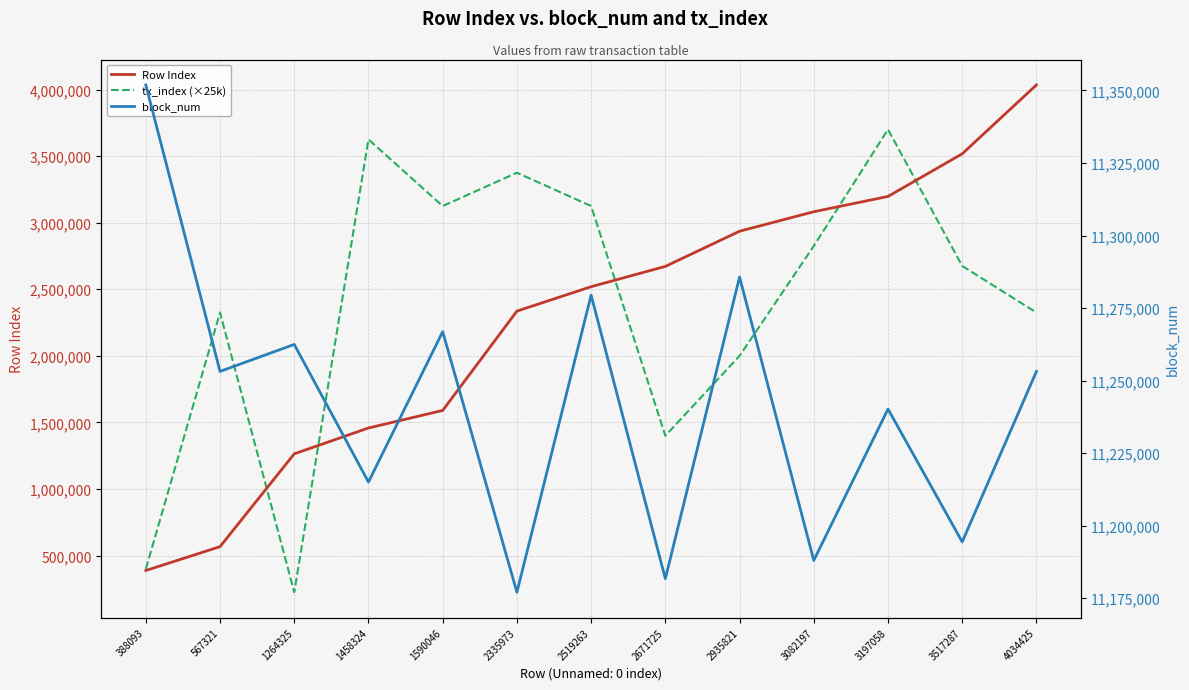

Reading left to right, extract all data points from this chart.

Row Index: 388093	567321	1264325	1458324	1590046	2335973	2519263	2671725	2935821	3082197	3197058	3517287	4034425
tx_index (×25k): 400000	2325000	225000	3625000	3125000	3375000	3125000	1400000	2000000	2825000	3700000	2675000	2325000
block_num: 11351918	11253138	11262446	11214995	11266827	11177004	11279442	11181675	11285684	11187967	11240164	11194365	11253138